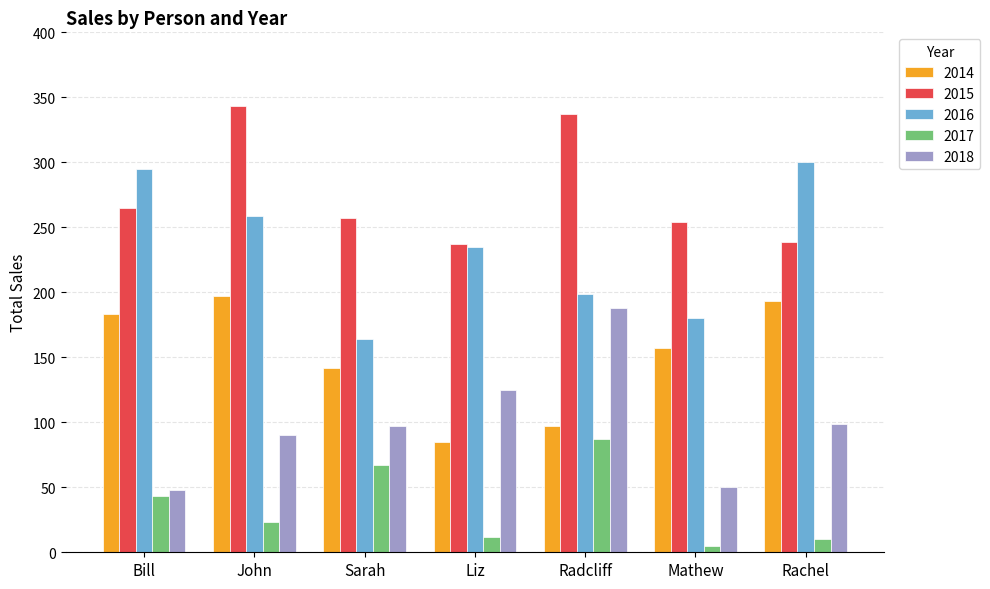

Where is 2018 nearest to the value 118?

Liz